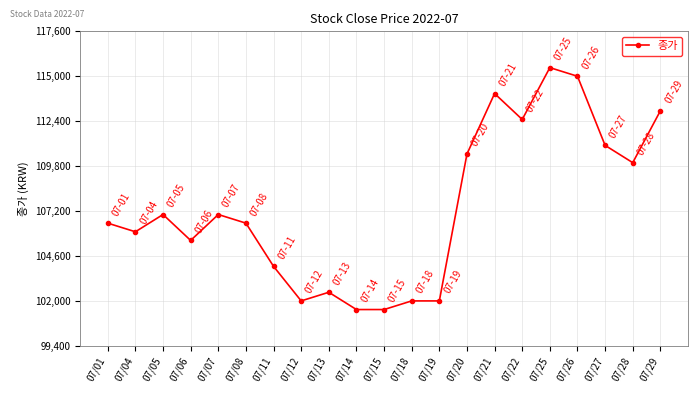

Reading left to right, what are all the values shown in this chart?

07/01=106500	07/04=106000	07/05=107000	07/06=105500	07/07=107000	07/08=106500	07/11=104000	07/12=102000	07/13=102500	07/14=101500	07/15=101500	07/18=102000	07/19=102000	07/20=110500	07/21=114000	07/22=112500	07/25=115500	07/26=115000	07/27=111000	07/28=110000	07/29=113000